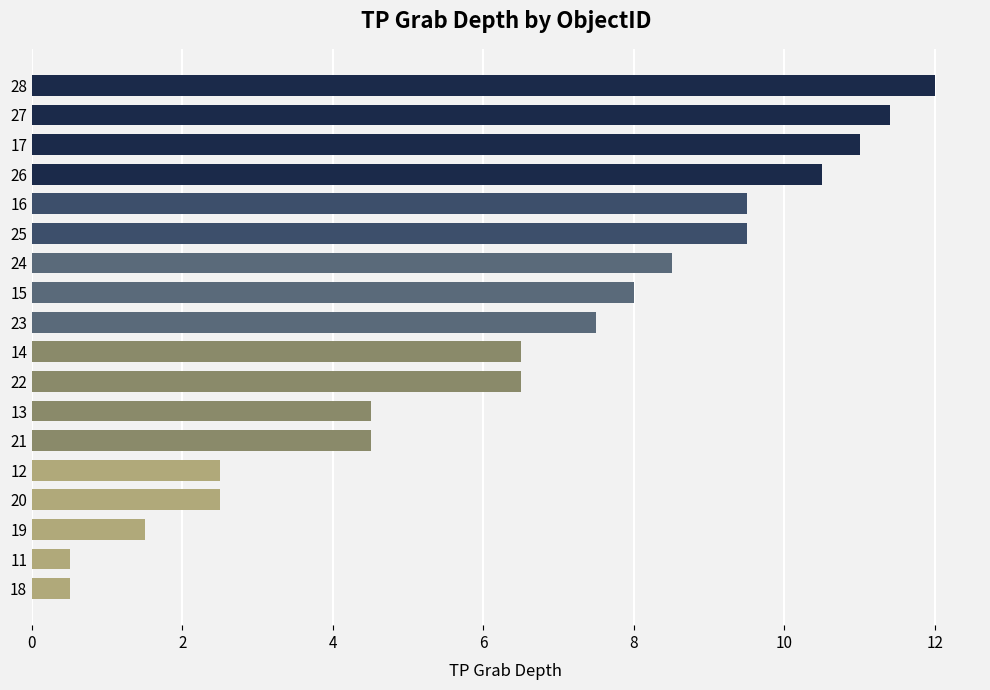

What is the maximum value shown in the chart?

12.0